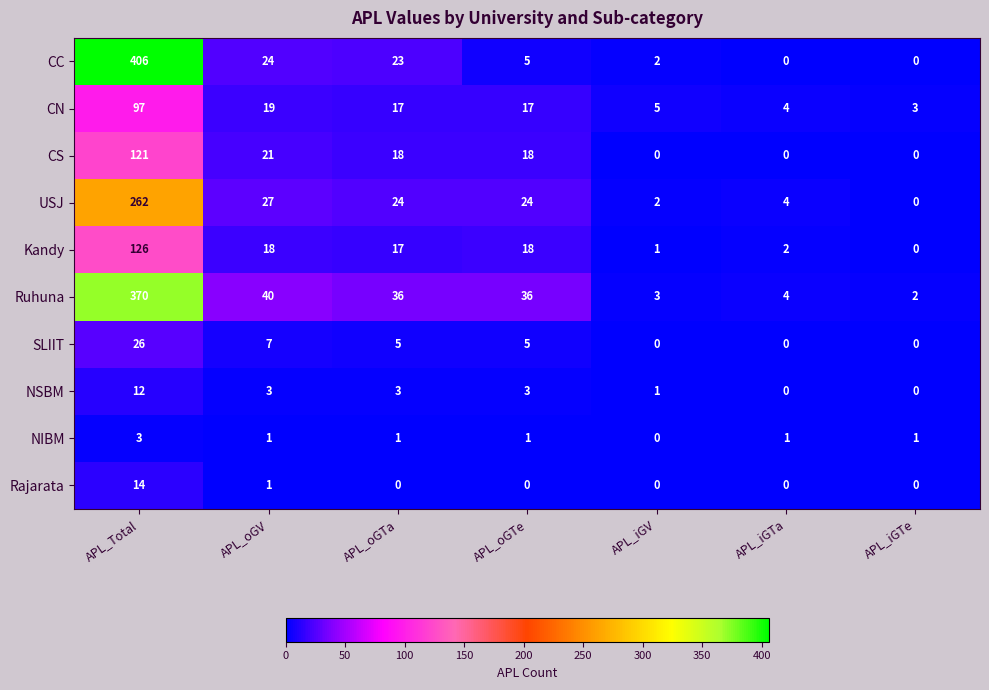

What is the highest value of the SLIIT series?

26